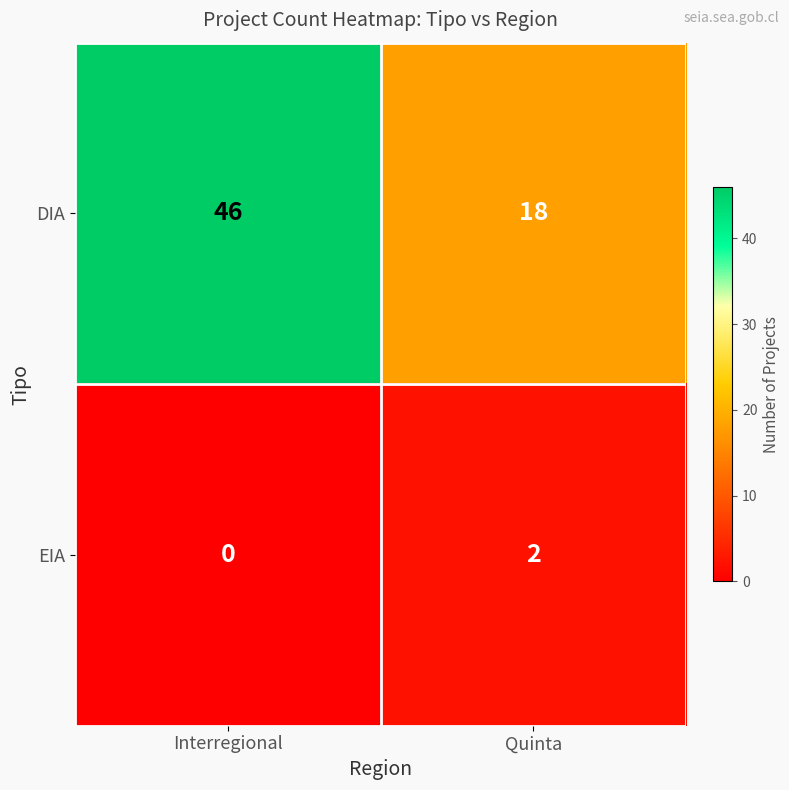

Reading left to right, transcribe all the data shown in this chart.

DIA: 46	18
EIA: 0	2